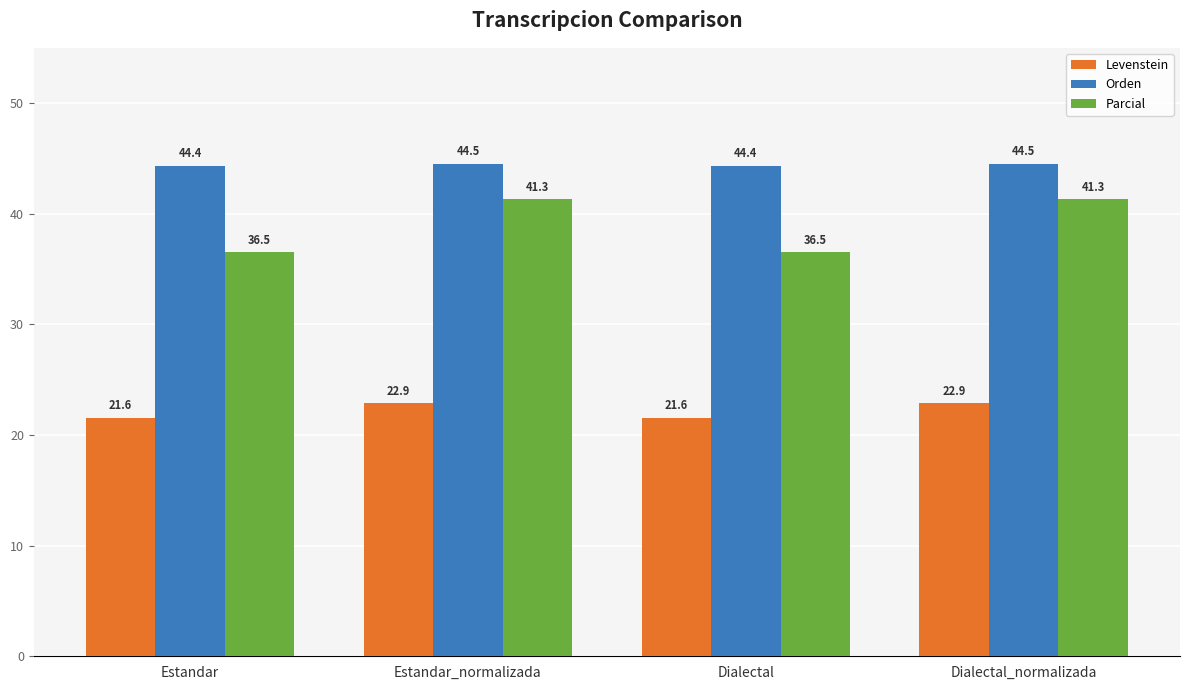

What is the maximum value shown in the chart?

44.5